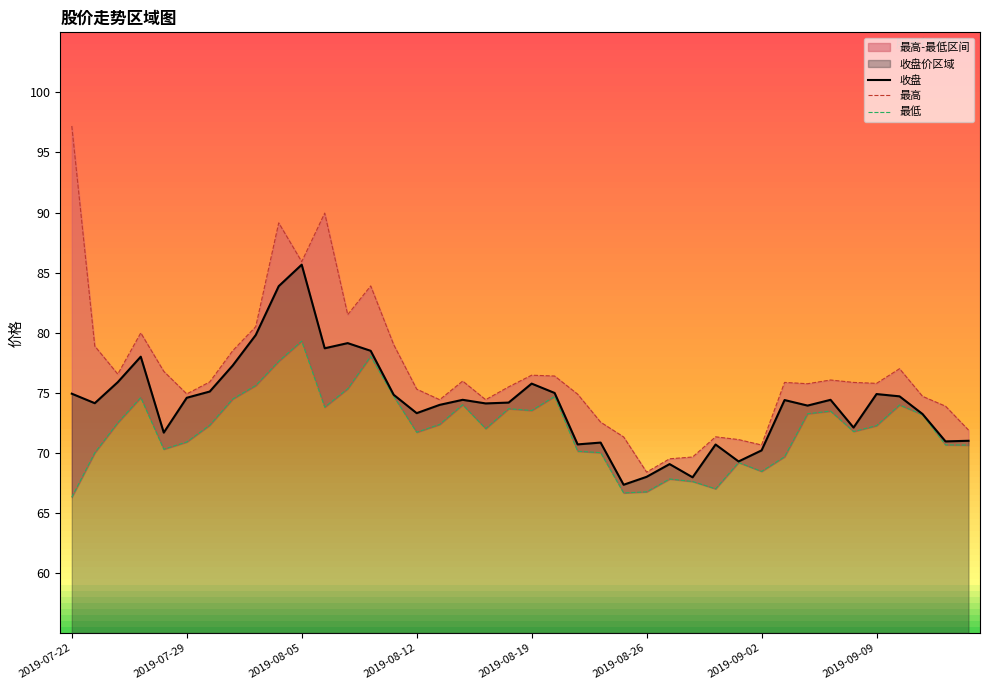

True or false: 收盘 has a value of 75.8 at 2019-08-19.

True